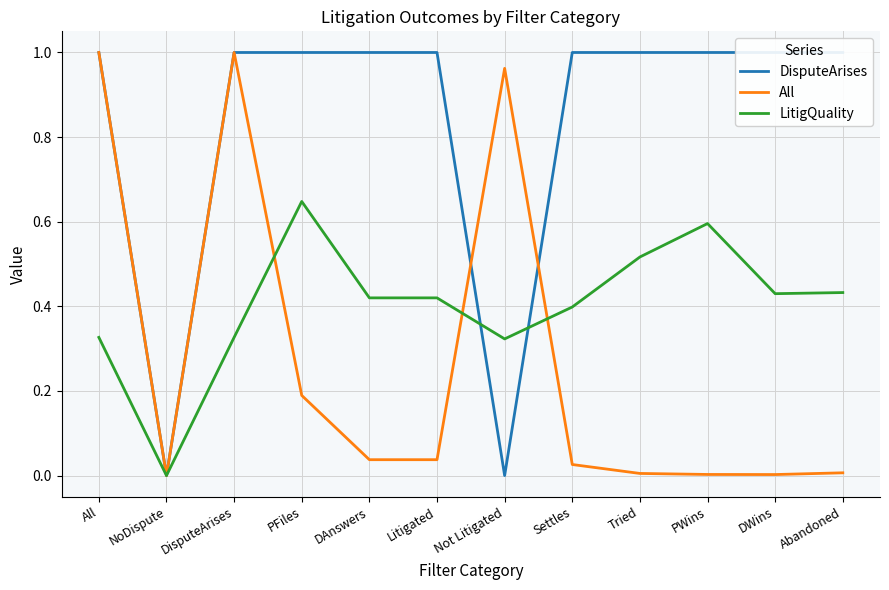

Reading left to right, extract all data points from this chart.

DisputeArises: All=1.0	NoDispute=0.0	DisputeArises=1.0	PFiles=1.0	DAnswers=1.0	Litigated=1.0	Not Litigated=0.0	Settles=1.0	Tried=1.0	PWins=1.0	DWins=1.0	Abandoned=1.0
All: All=1.0	NoDispute=0.0	DisputeArises=1.0	PFiles=0.2	DAnswers=0.0	Litigated=0.0	Not Litigated=1.0	Settles=0.0	Tried=0.0	PWins=0.0	DWins=0.0	Abandoned=0.0
LitigQuality: All=0.3	NoDispute=0.0	DisputeArises=0.3	PFiles=0.6	DAnswers=0.4	Litigated=0.4	Not Litigated=0.3	Settles=0.4	Tried=0.5	PWins=0.6	DWins=0.4	Abandoned=0.4